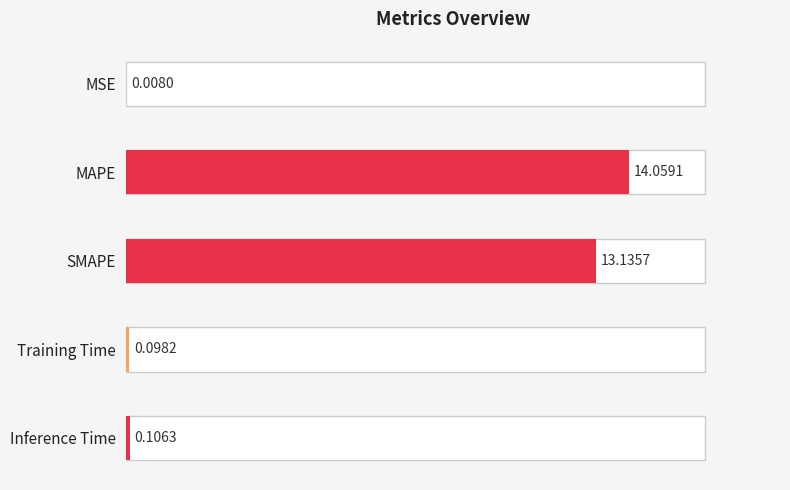

What is the ratio of the value at MAPE to the value at SMAPE?

1.1